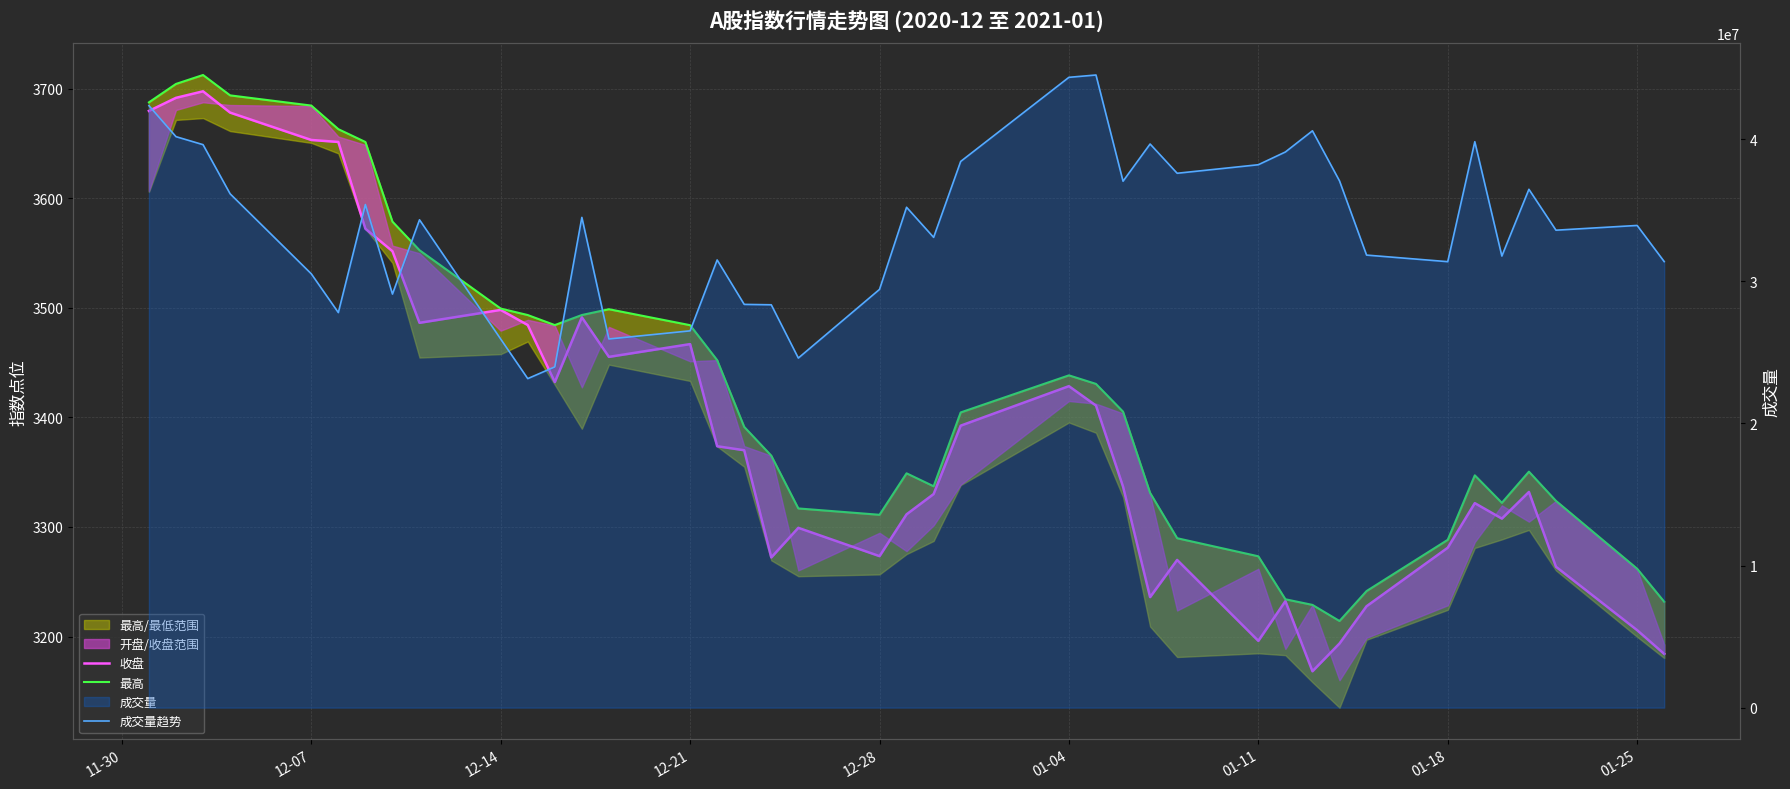

True or false: 成交量趋势 and 最高 intersect in this chart.

False